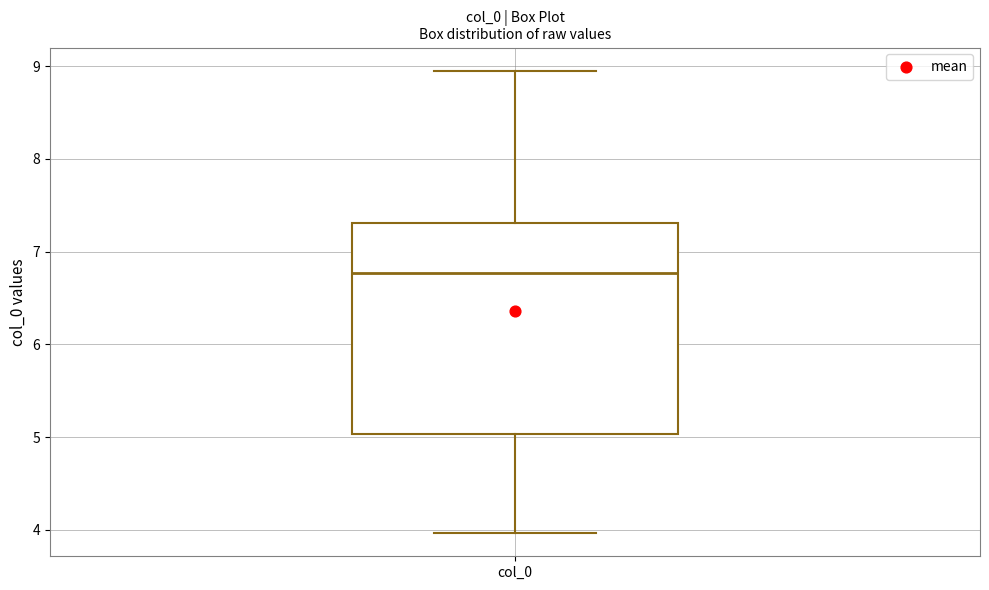

Transcribe this box plot: give where the median line is, the range the box spans, and where the two whiskers end, as read against the y-axis. The values are not printed on the chart, so give them approximately, as read against the axis.

median 6.8, box 5.0 to 7.3, whiskers 4.0 to 9.0